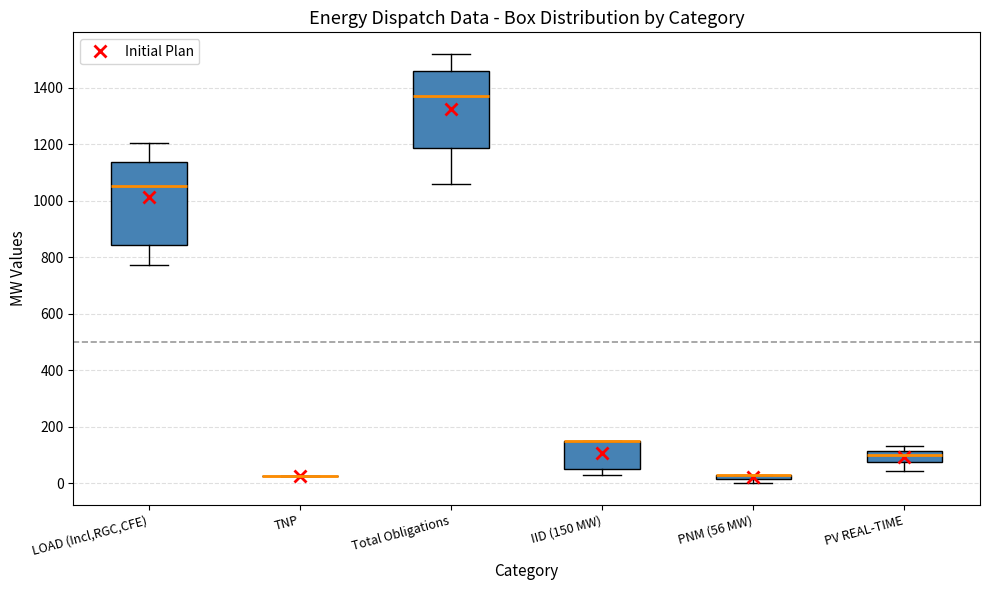

Comparing the boxes themselves (not the whiskers), which one is the tallest?

LOAD (Incl,RGC,CFE)